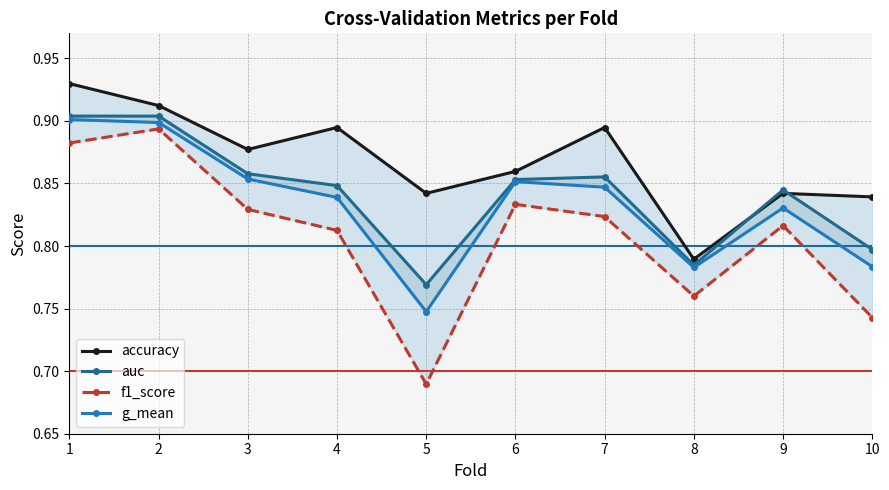

Where is accuracy nearest to the value 0?

8